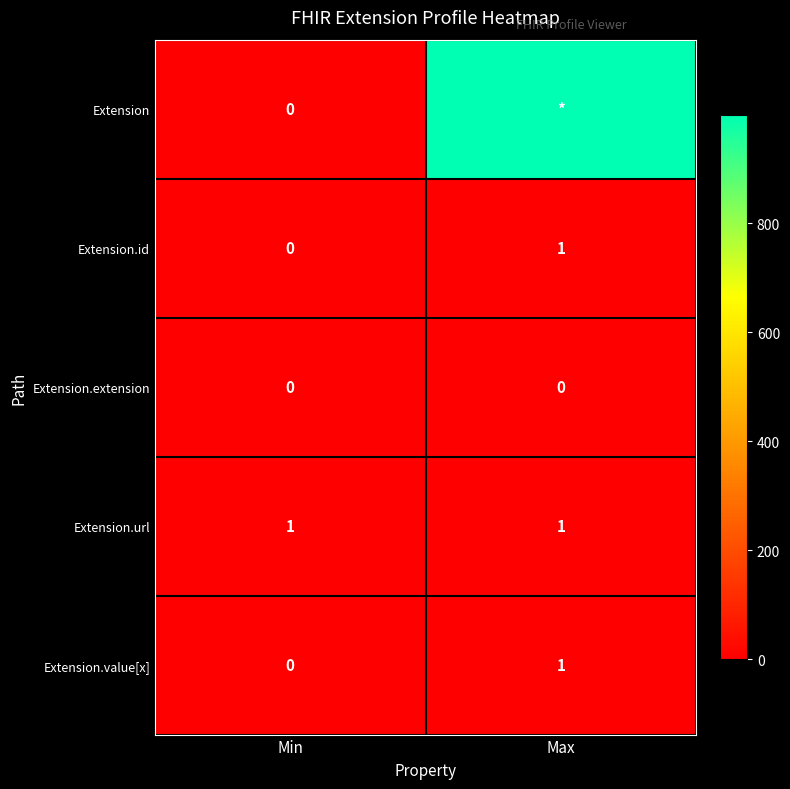

True or false: Extension.url has a value of 1 at Max.

True